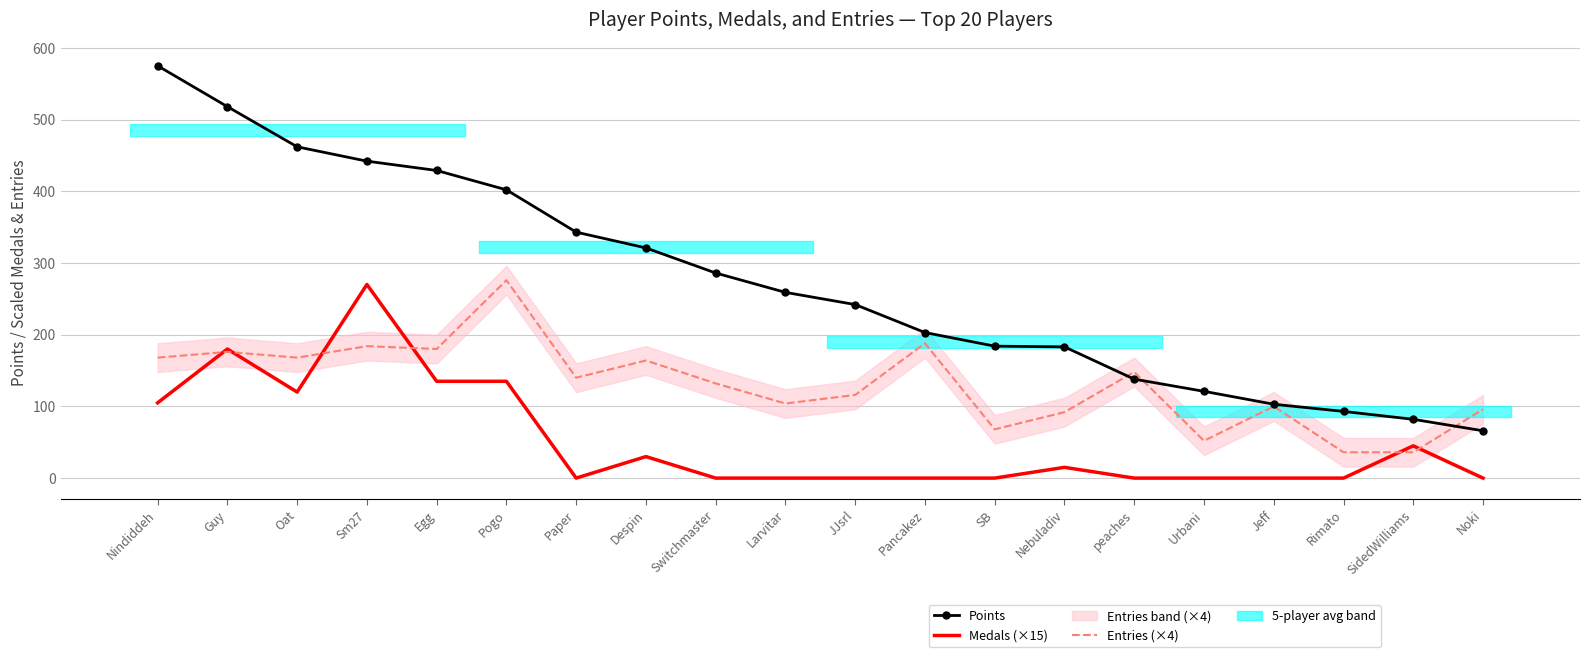

Where does the Points series first go above 259?

Nindiddeh